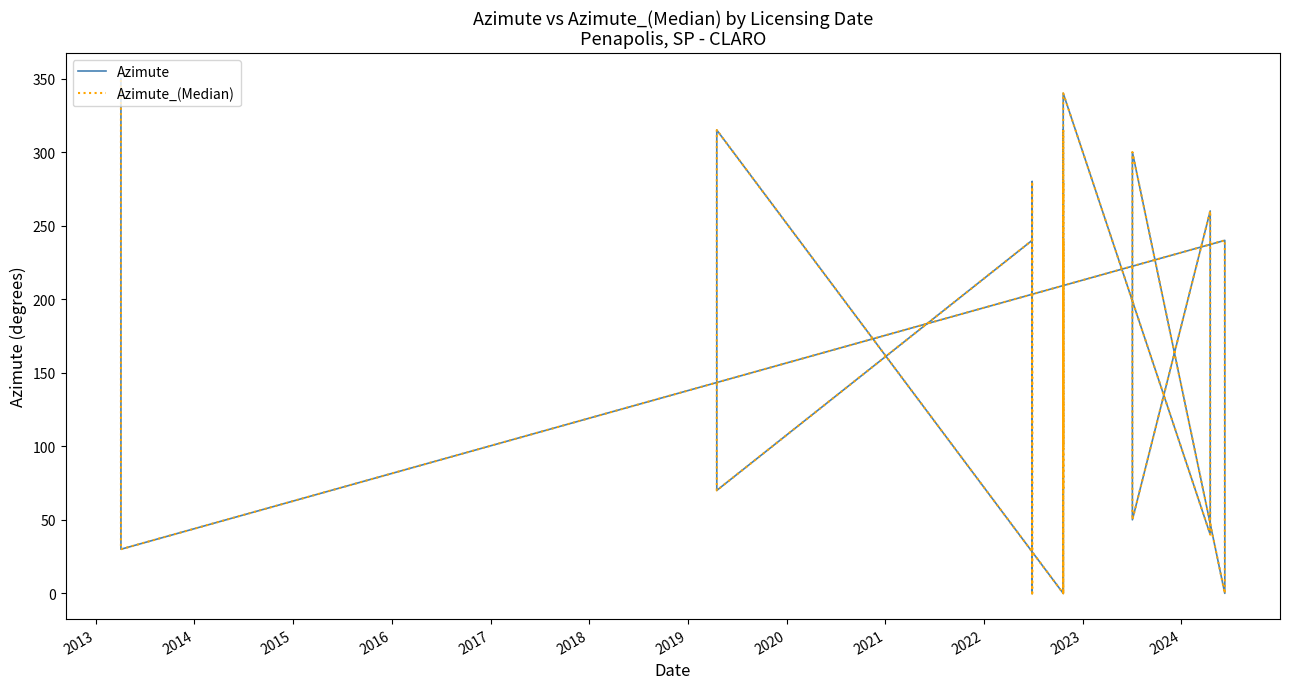

True or false: Azimute and Azimute_(Median) intersect in this chart.

False